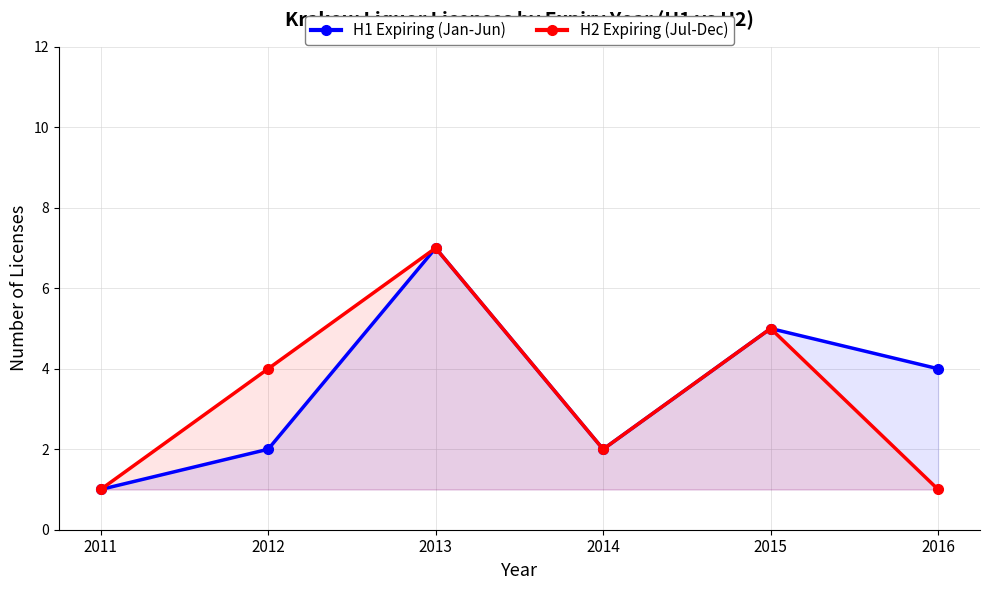

Which series has the largest total across all categories?

H1 Expiring (Jan-Jun)